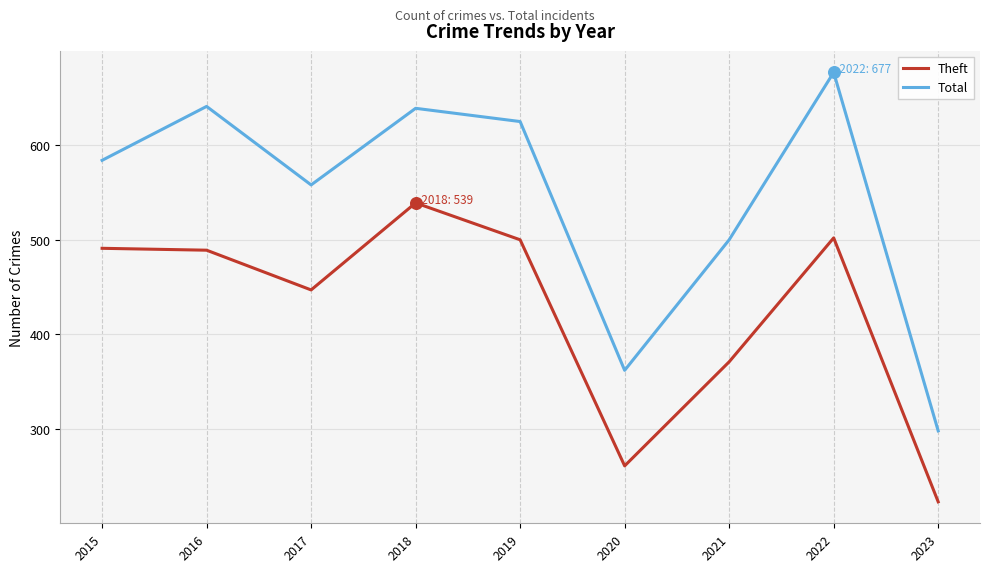

What is the spread (max minus min) of values at 2020?

101